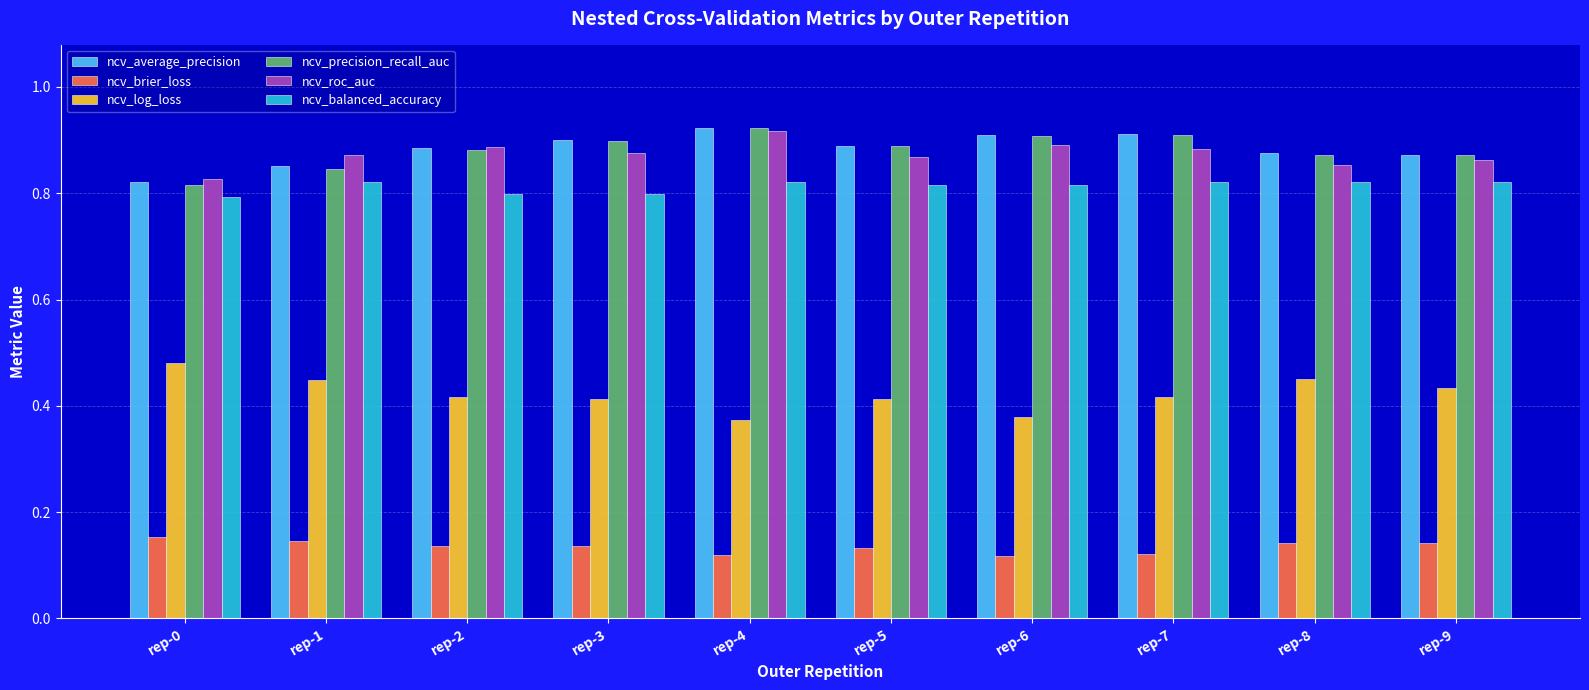

Is the value of ncv_precision_recall_auc at rep-0 greater than the value of ncv_brier_loss at rep-1?

Yes